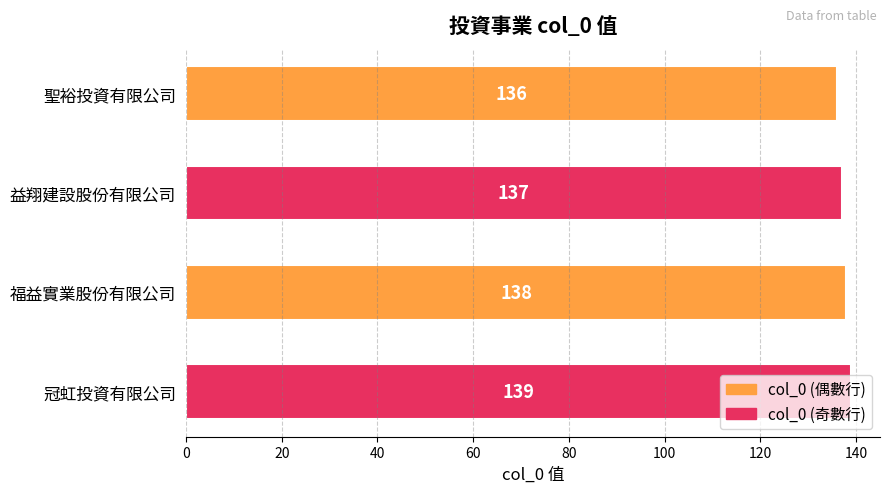

How many bars are there in total?

4